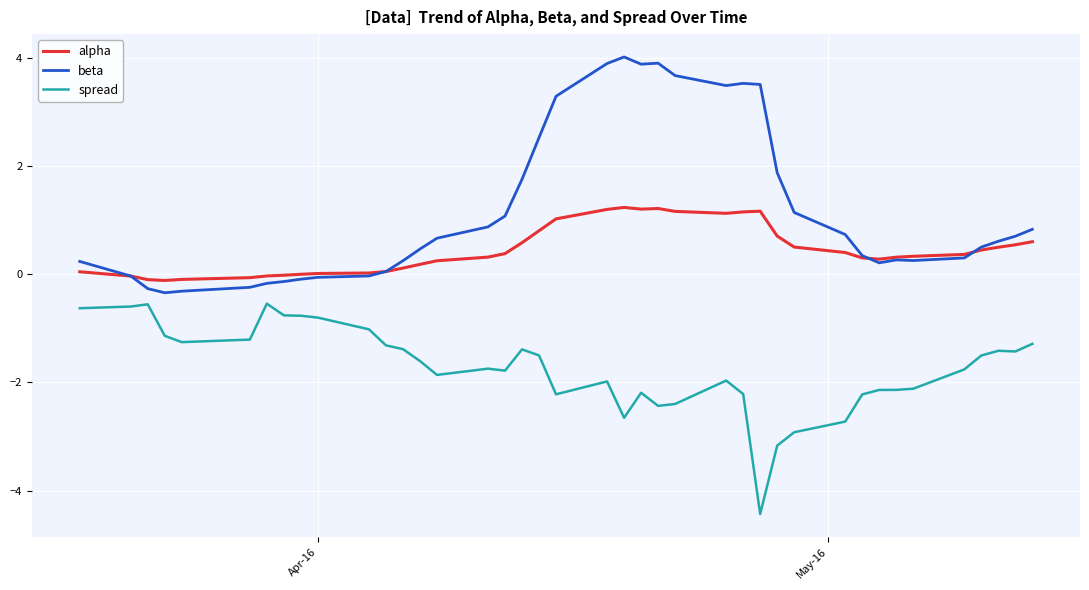

How many distinct data groups are displayed?

3